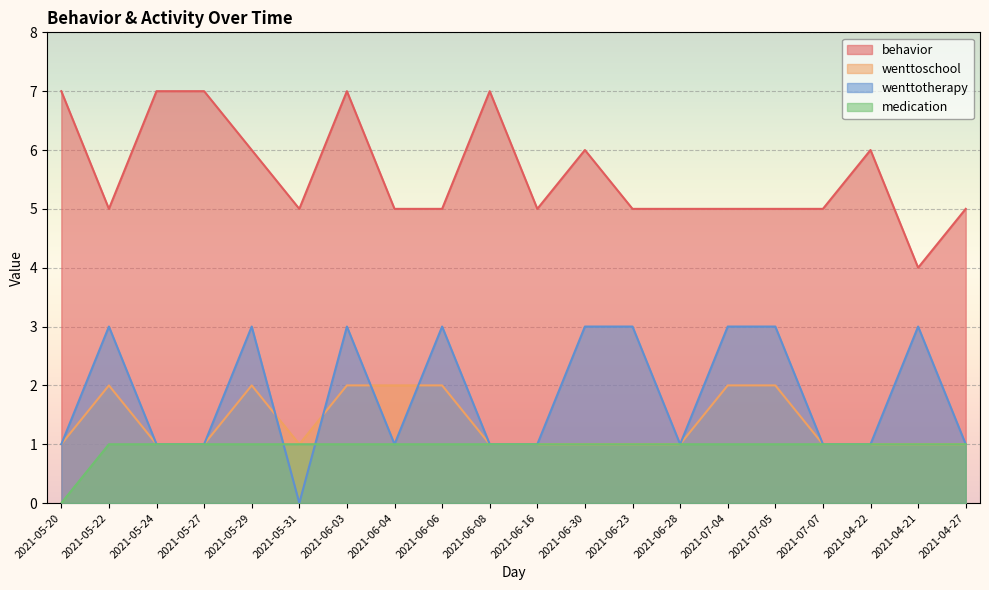

What is the minimum value for behavior?

4